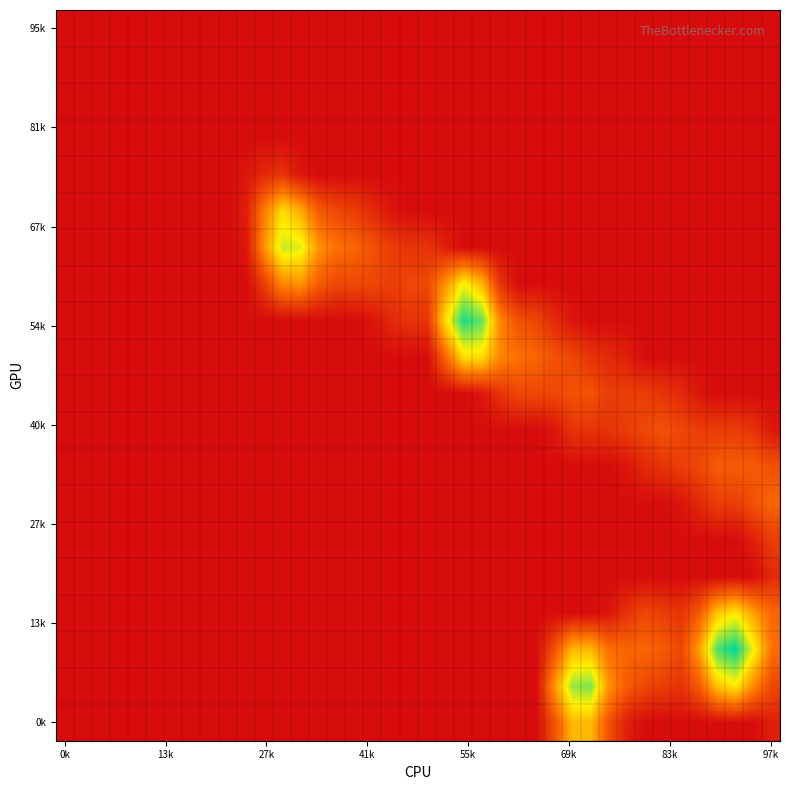

Count the number of data series in this chart.

20